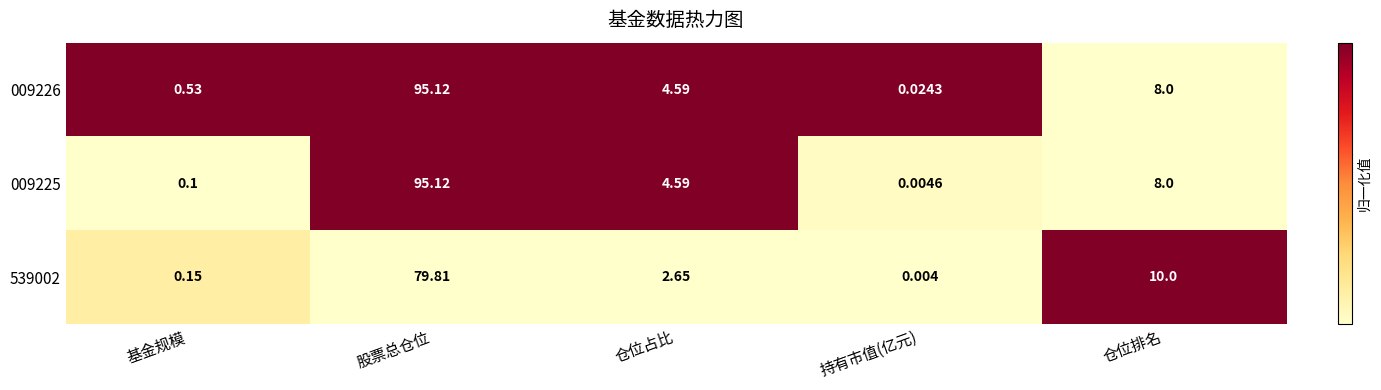

Which series changed the most between 股票总仓位 and 持有市值(亿元)?

009225